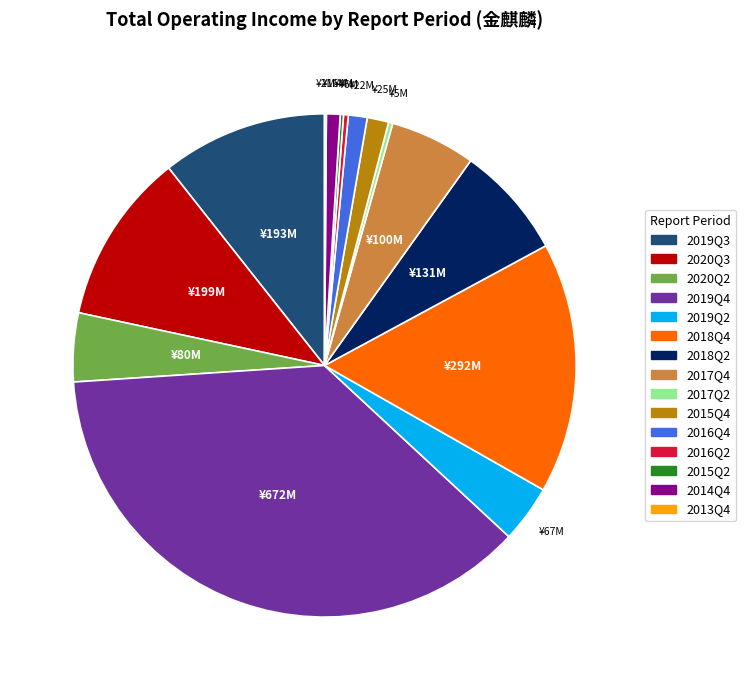

True or false: 2020Q3 accounts for 3% of the total.

False